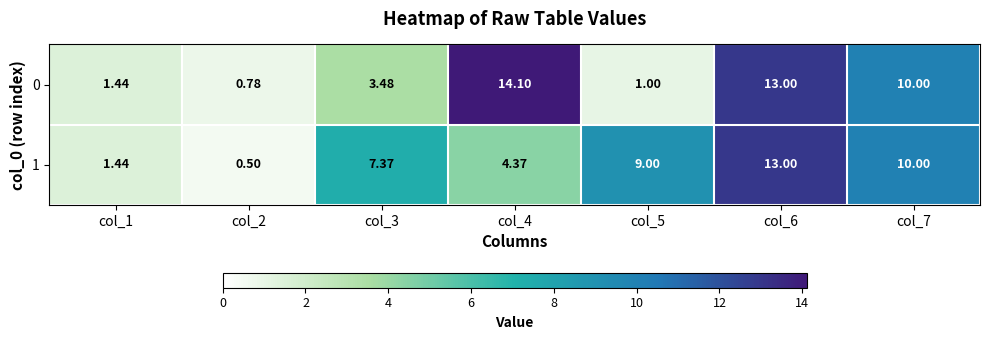

What is the smallest value displayed?

0.5